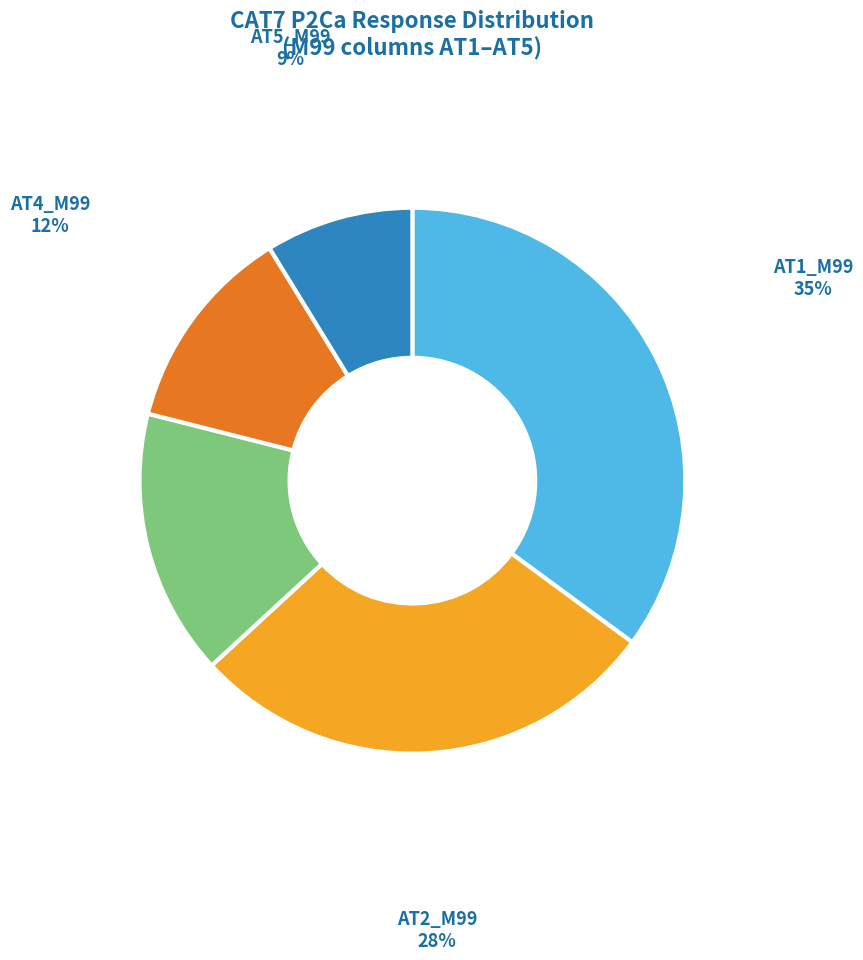

Rank the categories by value from lowest to highest.

AT5_M99, AT4_M99, AT3_M99, AT2_M99, AT1_M99